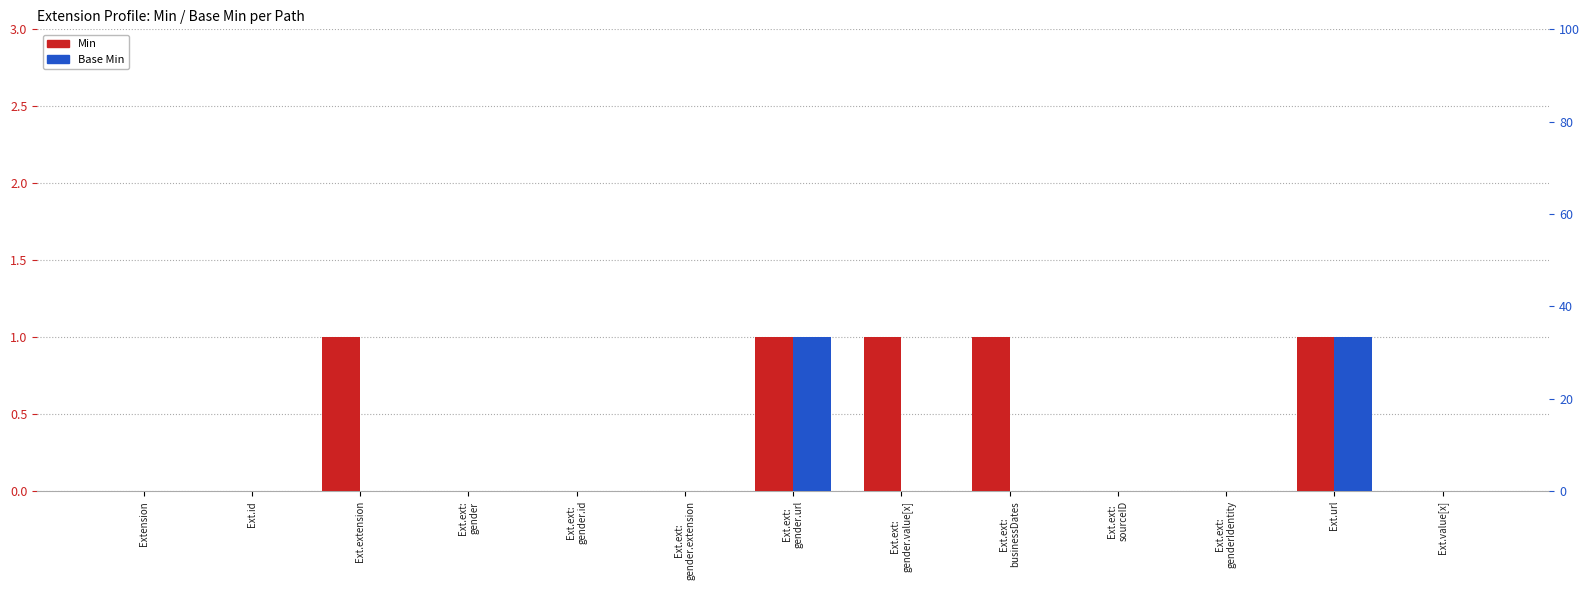

Which has a higher value, Ext.ext:
gender.value[x] or Ext.extension?

Ext.ext:
gender.value[x]